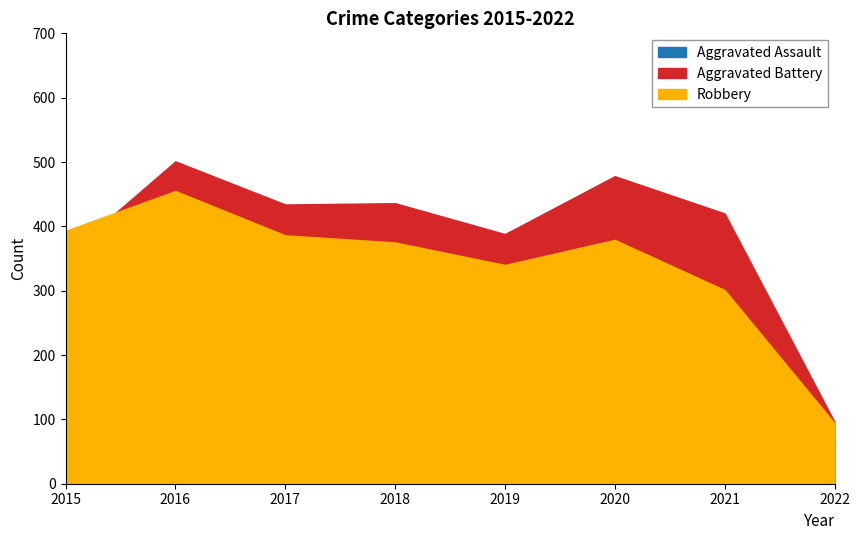

Where is the first local maximum for Robbery?

2016